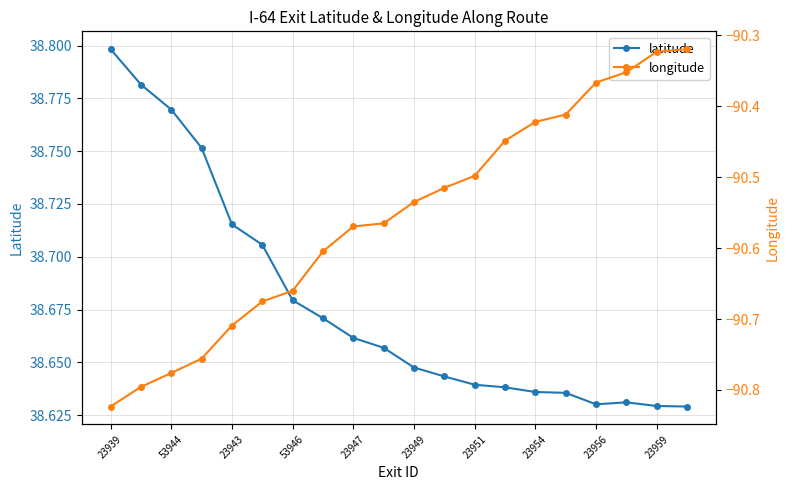

At which label does latitude reach its peak?

23939